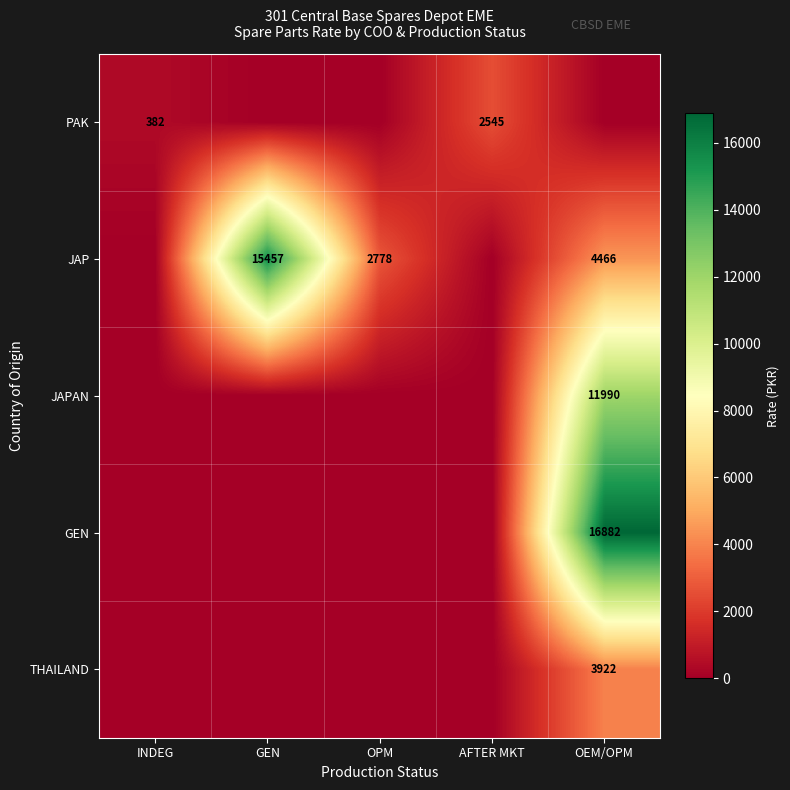

Is the value of JAP at OPM greater than the value of GEN at OEM/OPM?

No